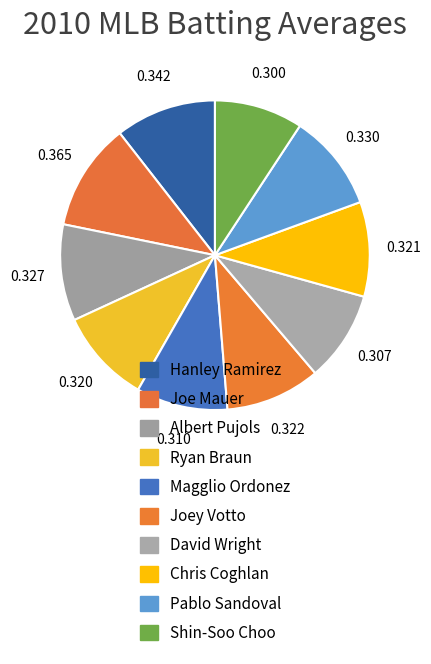

To the nearest percent, what is the combined percentage of Chris Coghlan and Albert Pujols?

20%